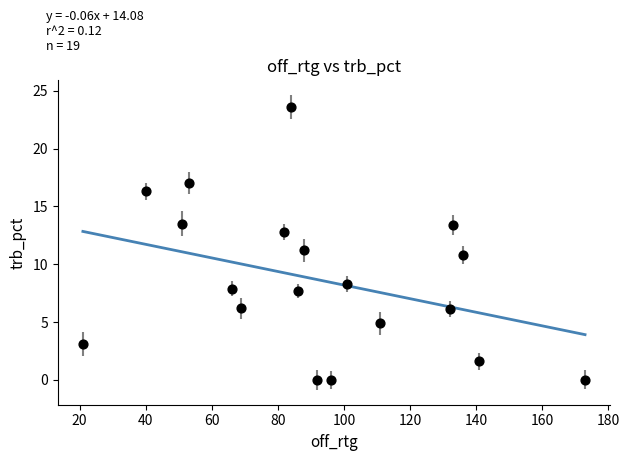

What is the range of X values (max minus min)?

152.0